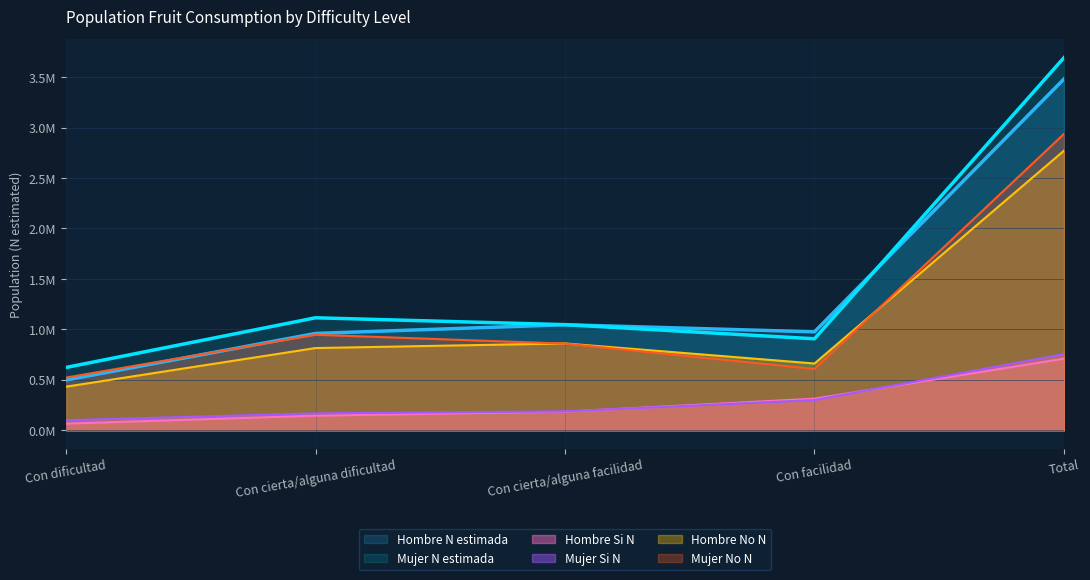

Between Con facilidad and Con cierta/alguna facilidad, which is larger?

Con cierta/alguna facilidad